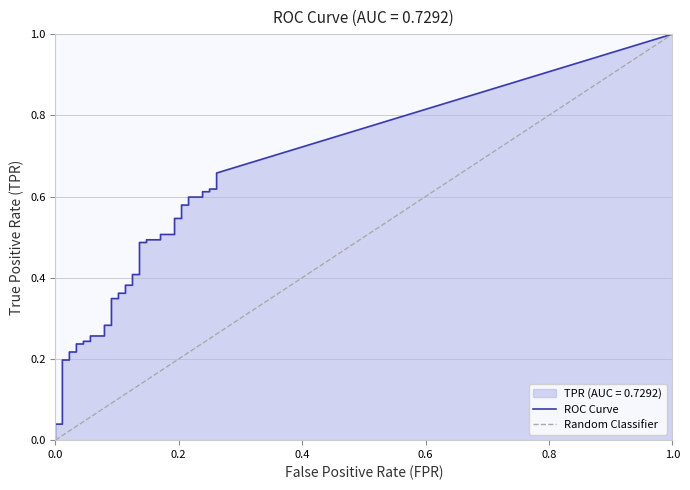

The fpr series shows 0.1 at 6. True or false?

False